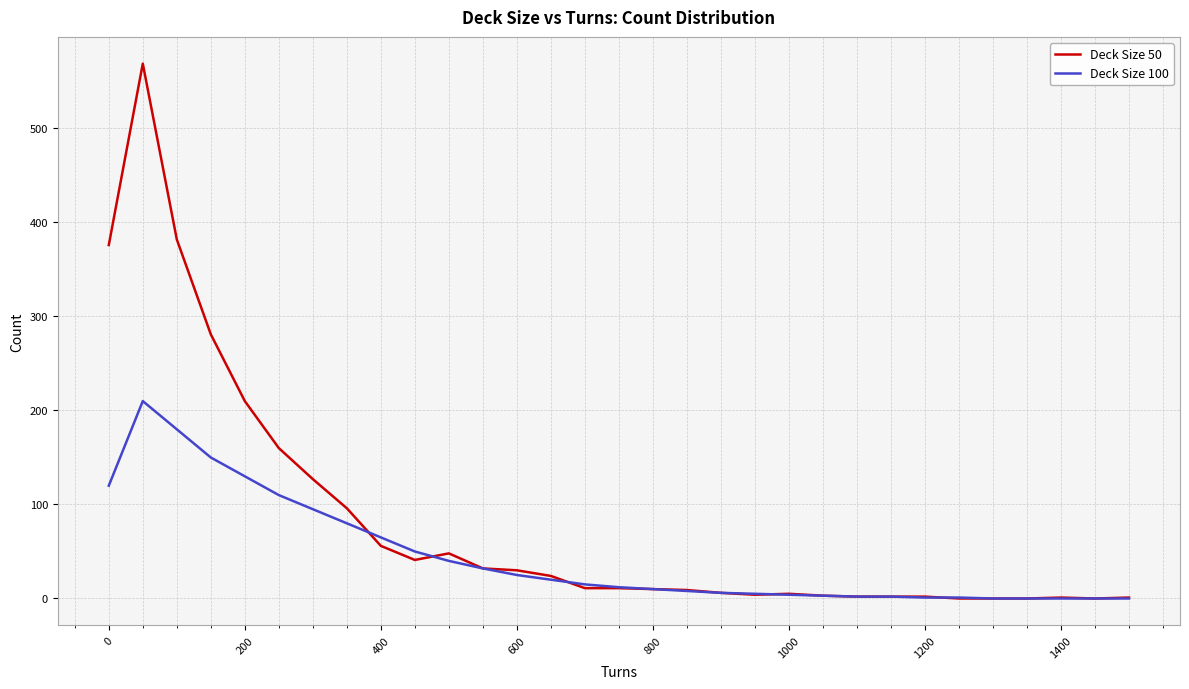

Rank the series by their maximum value, from lowest to highest.

Deck Size 100, Deck Size 50